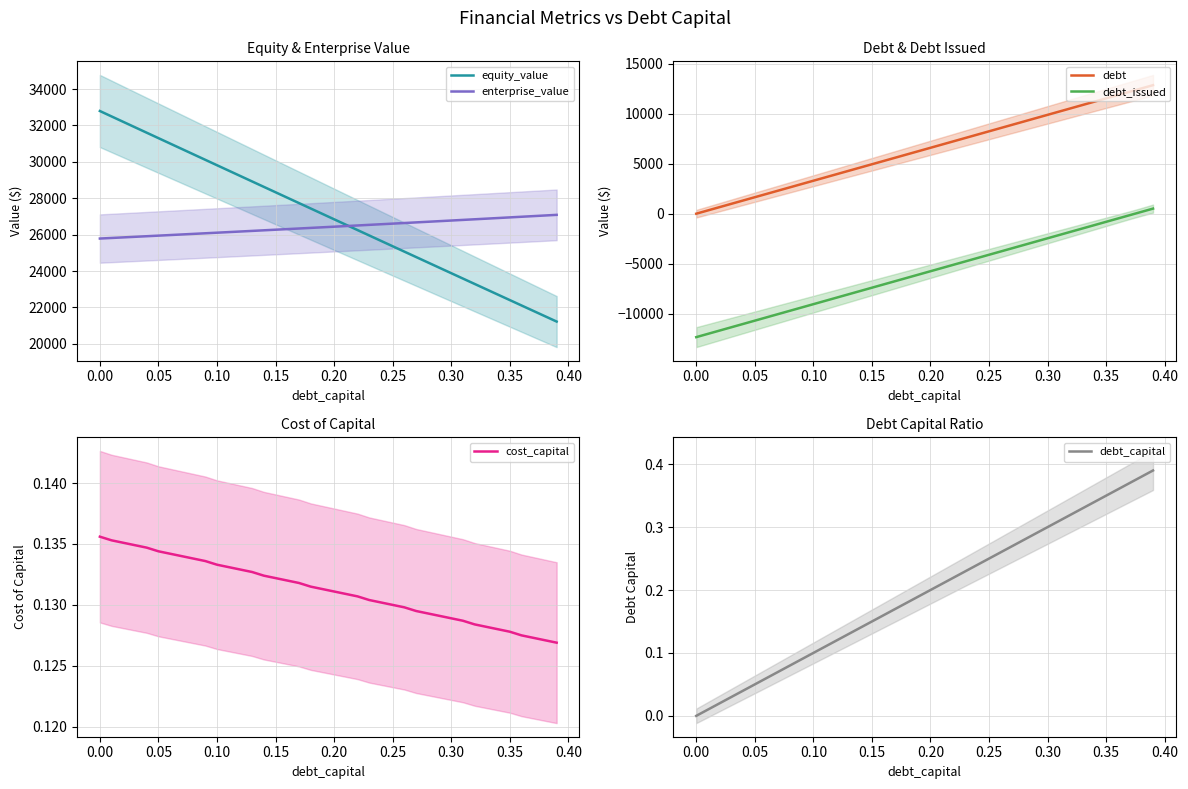

The value of equity_value at 0.00 is 32793.8. True or false?

True